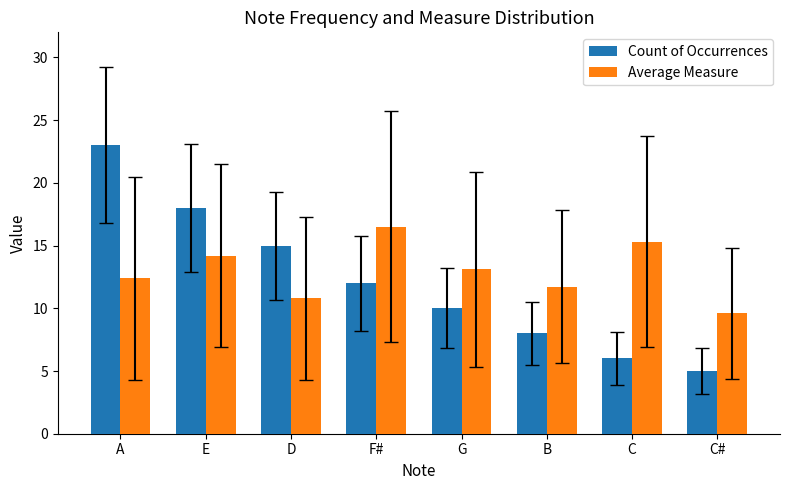

What is the difference between the maximum and second lowest values in the Count of Occurrences series?

17.0